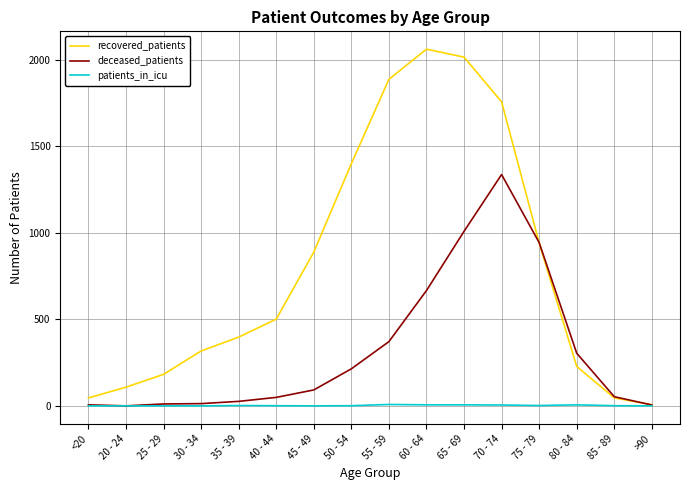

Which series has the largest range (max minus min)?

recovered_patients